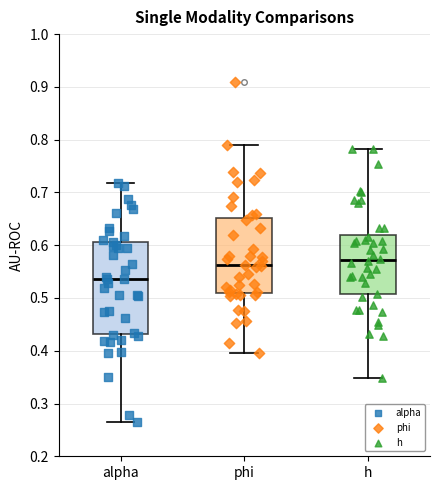

Reading left to right, read every box against the y-axis: the position of its median line, the range the box covers, and the ends of its whiskers. The values are not printed on the chart, so give them approximately, as read against the axis.

alpha: median 0.54, box 0.43 to 0.61, whiskers 0.26 to 0.72
phi: median 0.56, box 0.51 to 0.65, whiskers 0.40 to 0.79
h: median 0.57, box 0.51 to 0.62, whiskers 0.35 to 0.78